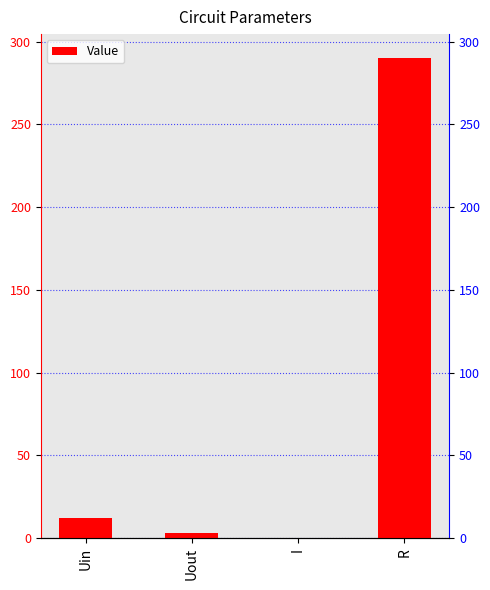

What is the change in value from Uin to Uout?

-8.7